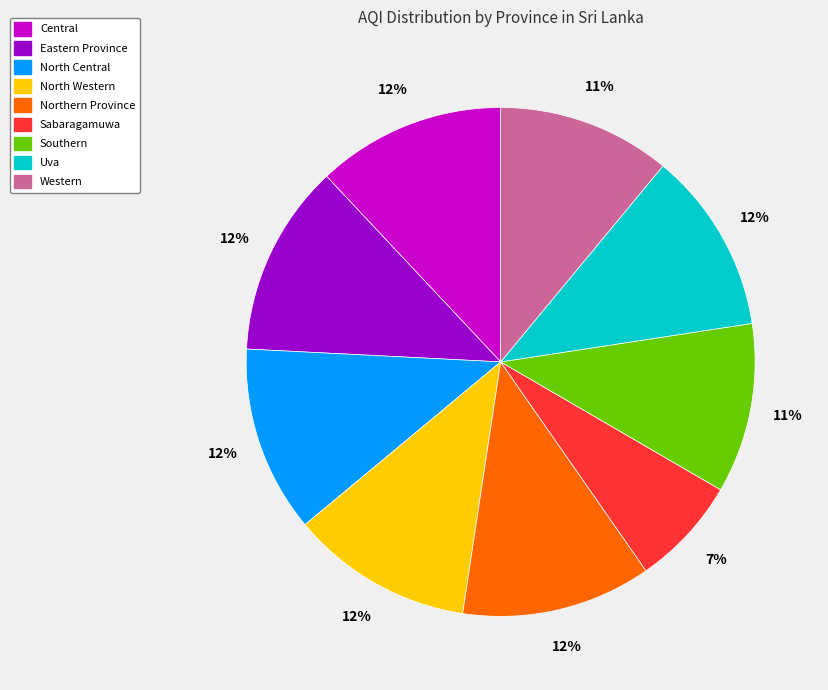

Does Eastern Province account for over 50% of the chart?

No